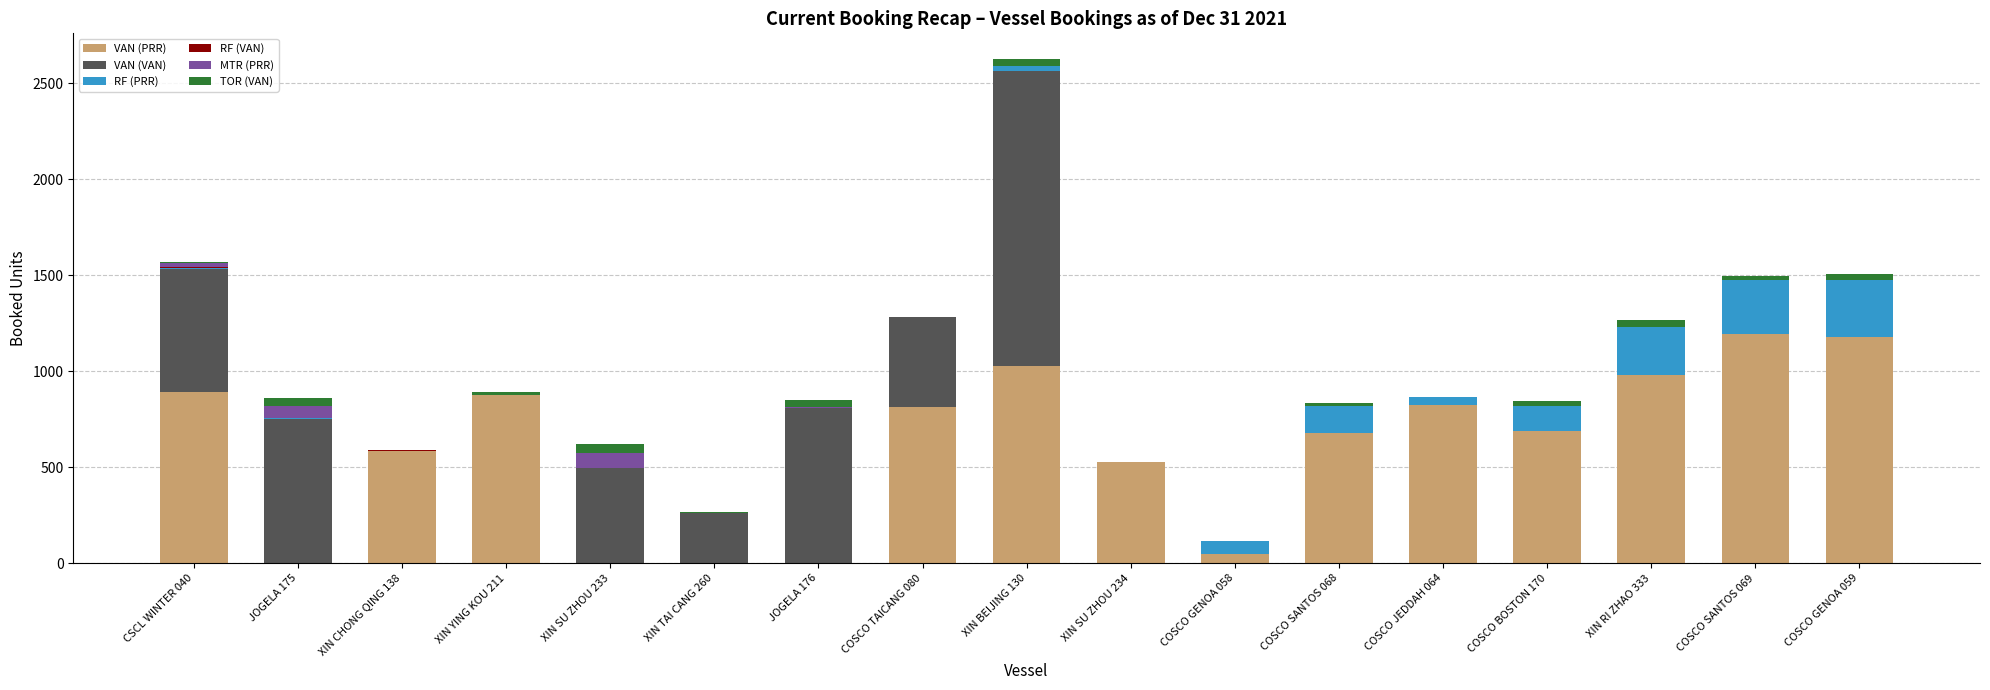

At which category is the sum across all series the highest?

XIN BEIJING 130